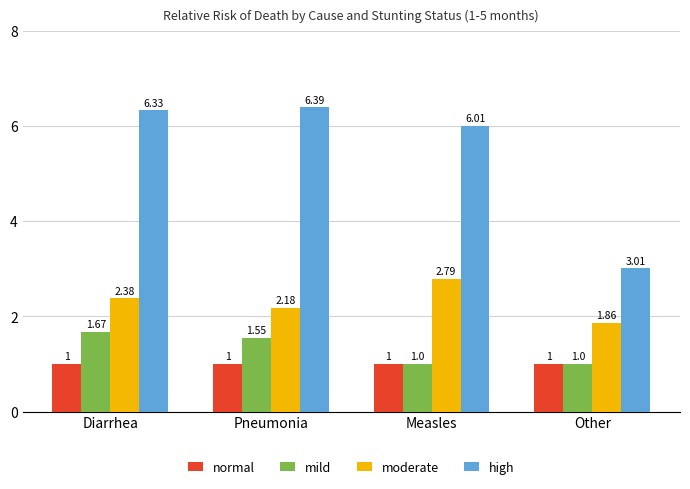

What is the difference between the highest and lowest values at Pneumonia?

5.4